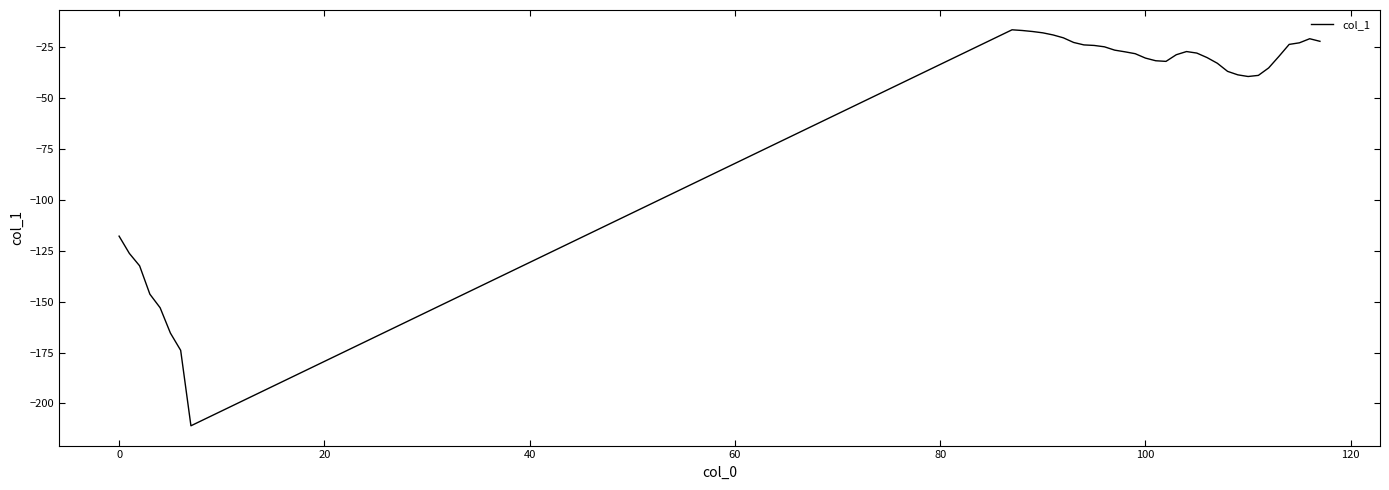

What is the maximum value shown in the chart?

-16.4